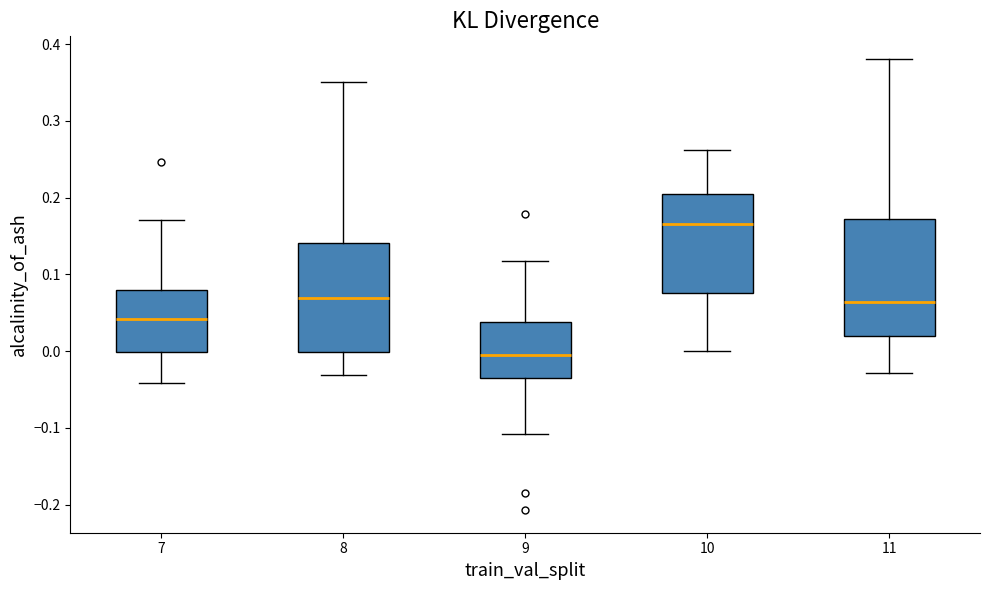

Which box's median line is the highest?

10